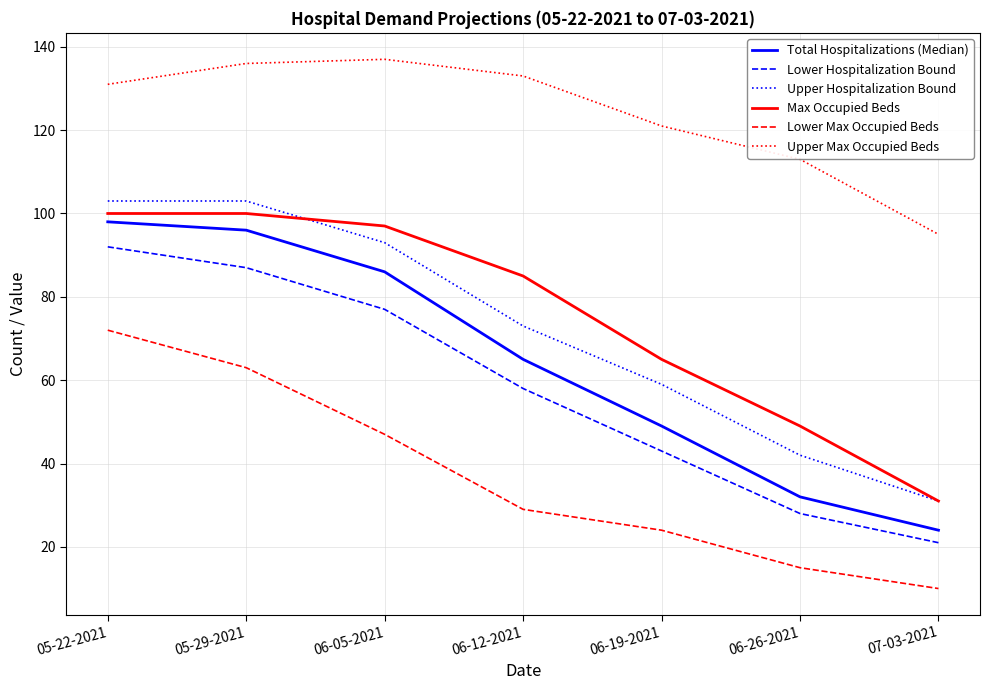

What is the approximate value of Upper Hospitalization Bound at 06-26-2021, to the nearest 5?

40